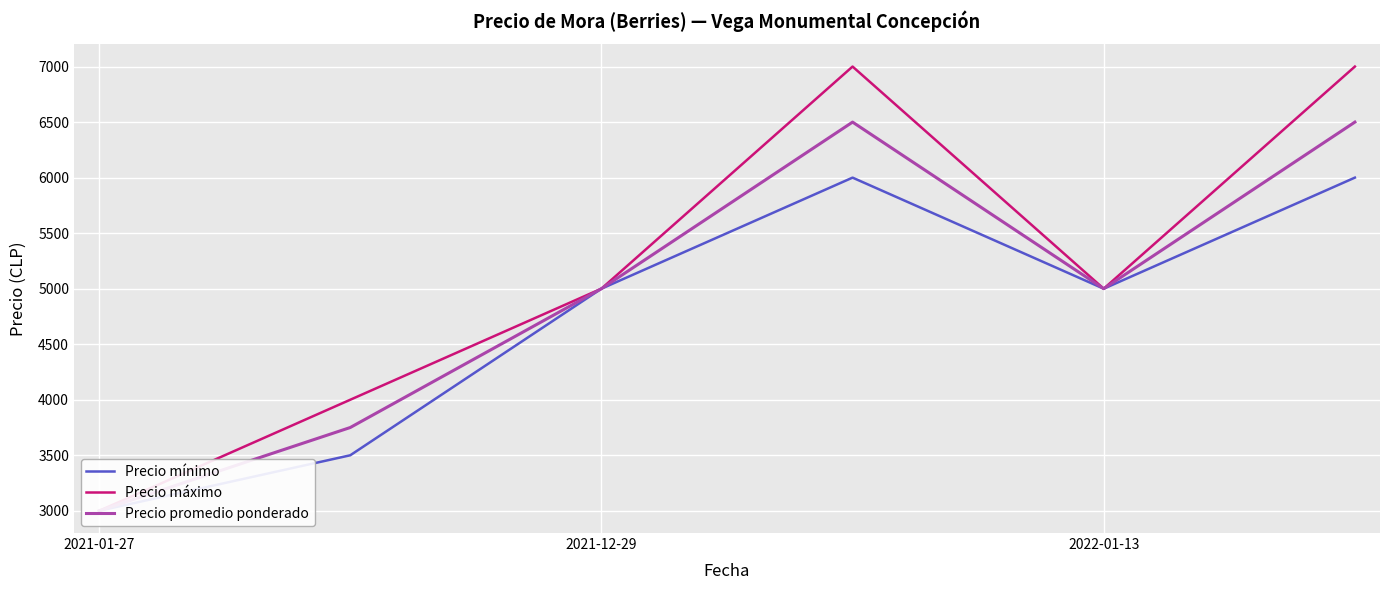

True or false: Precio máximo and Precio promedio ponderado cross at least once.

False